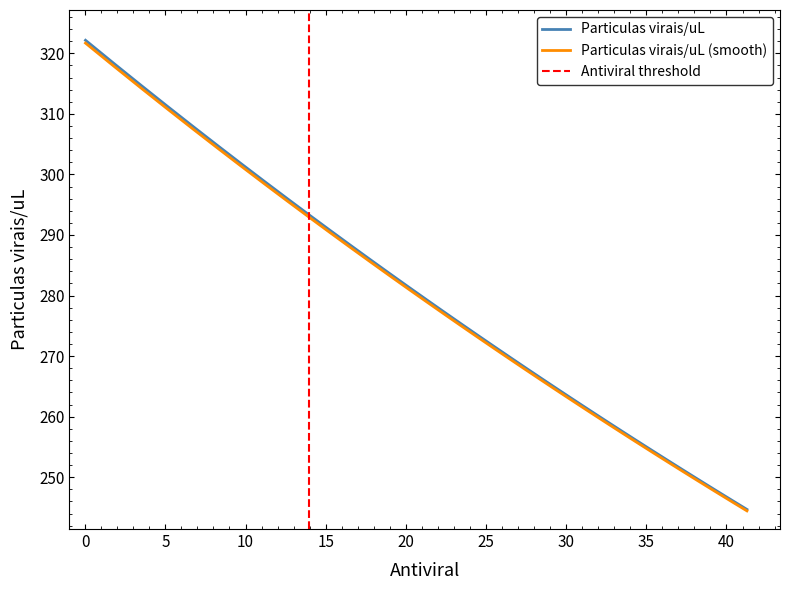

What is the value of the 26th point from the left?

301.7